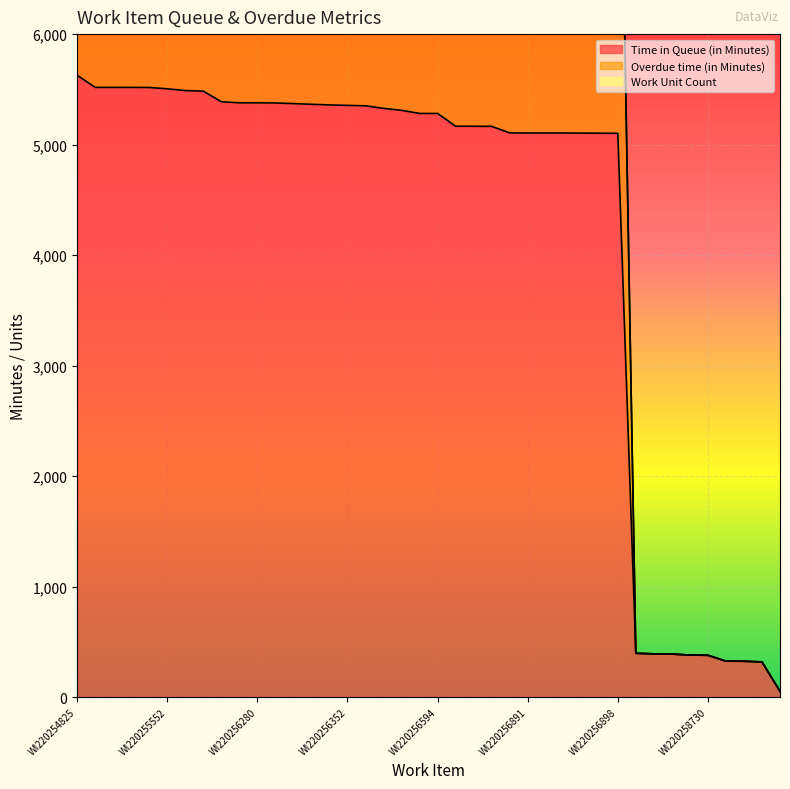

List the labels in order of Overdue time (in Minutes) value, largest first.

WI220254825, WI220255487, WI220255488, WI220255489, WI220255491, WI220255552, WI220255670, WI220255697, WI220256235, WI220256278, WI220256280, WI220256286, WI220256308, WI220256333, WI220256350, WI220256352, WI220256391, WI220256446, WI220256474, WI220256593, WI220256594, WI220256852, WI220256853, WI220256855, WI220256890, WI220256891, WI220256892, WI220256893, WI220256894, WI220256896, WI220256898, WI220258726, WI220258727, WI220258728, WI220258729, WI220258730, WI220258733, WI220258734, WI220258735, WI220258918